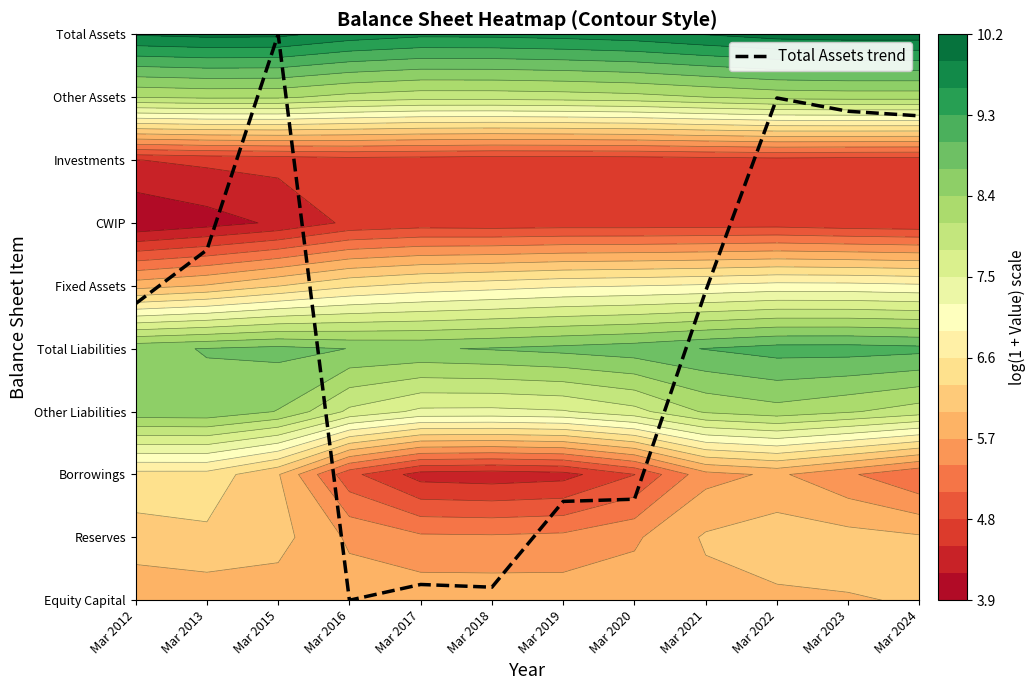

Reading left to right, what are all the values shown in this chart?

Mar 2012=4.7	Mar 2013=5.6	Mar 2015=9.0	Mar 2016=0.0	Mar 2017=0.3	Mar 2018=0.2	Mar 2019=1.6	Mar 2020=1.6	Mar 2021=4.9	Mar 2022=8.0	Mar 2023=7.8	Mar 2024=7.7